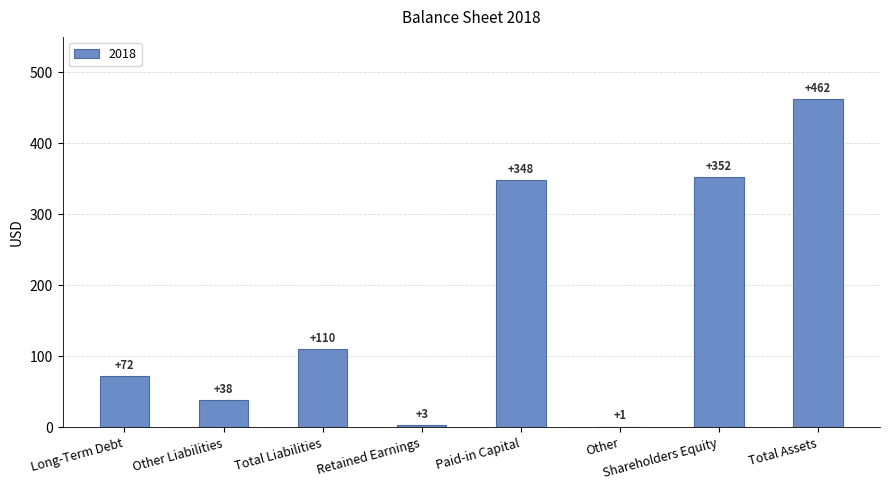

Which has a higher value, Shareholders Equity or Paid-in Capital?

Shareholders Equity